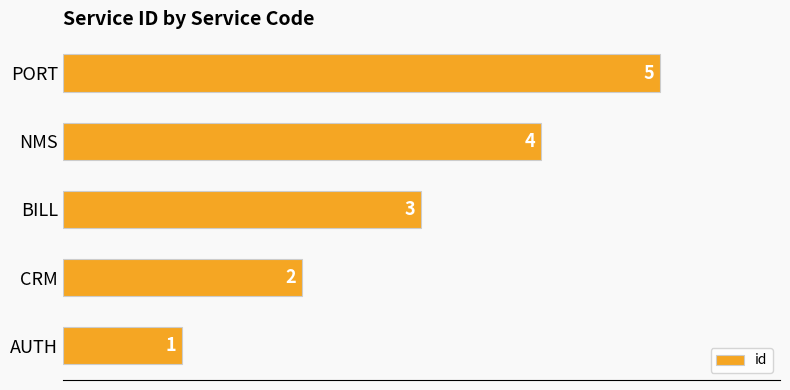

Where is the data nearest to the value 3?

BILL